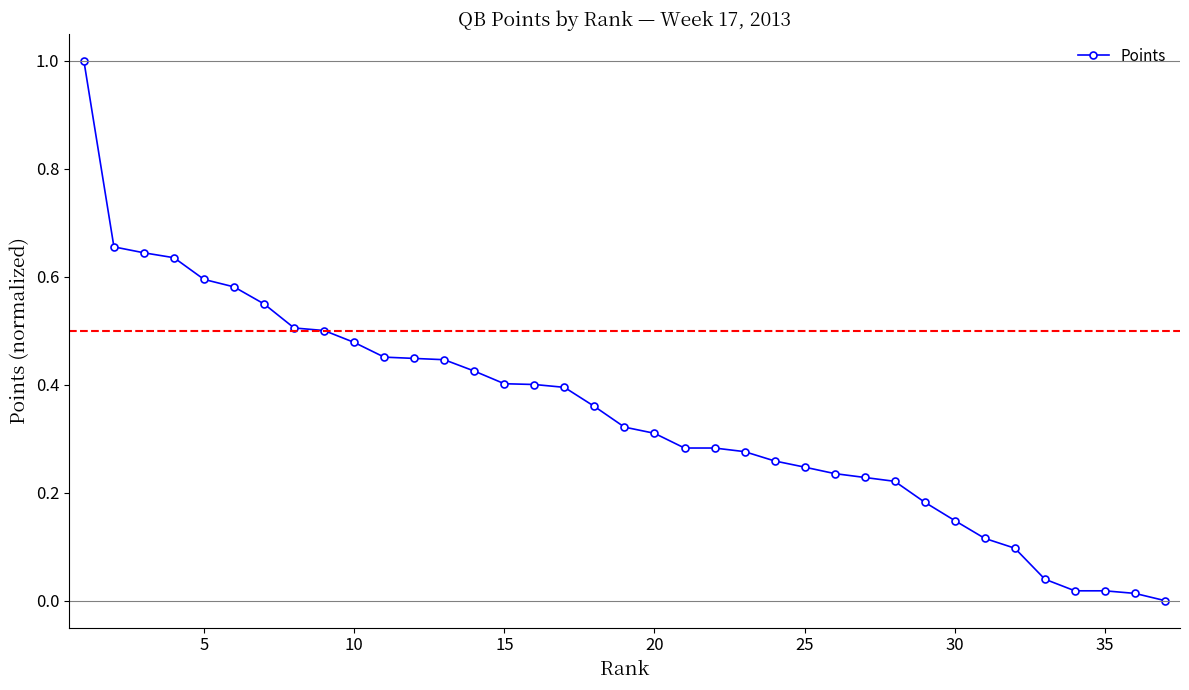

What is the difference between the maximum and second lowest values?

1.0